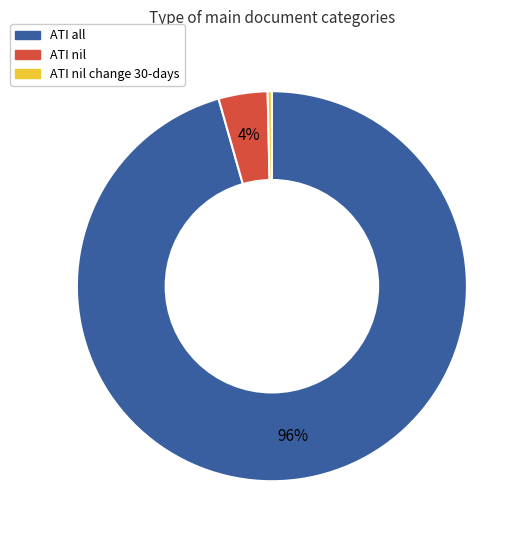

To the nearest percent, what is the combined percentage of ATI nil change 30-days and ATI all?

96%